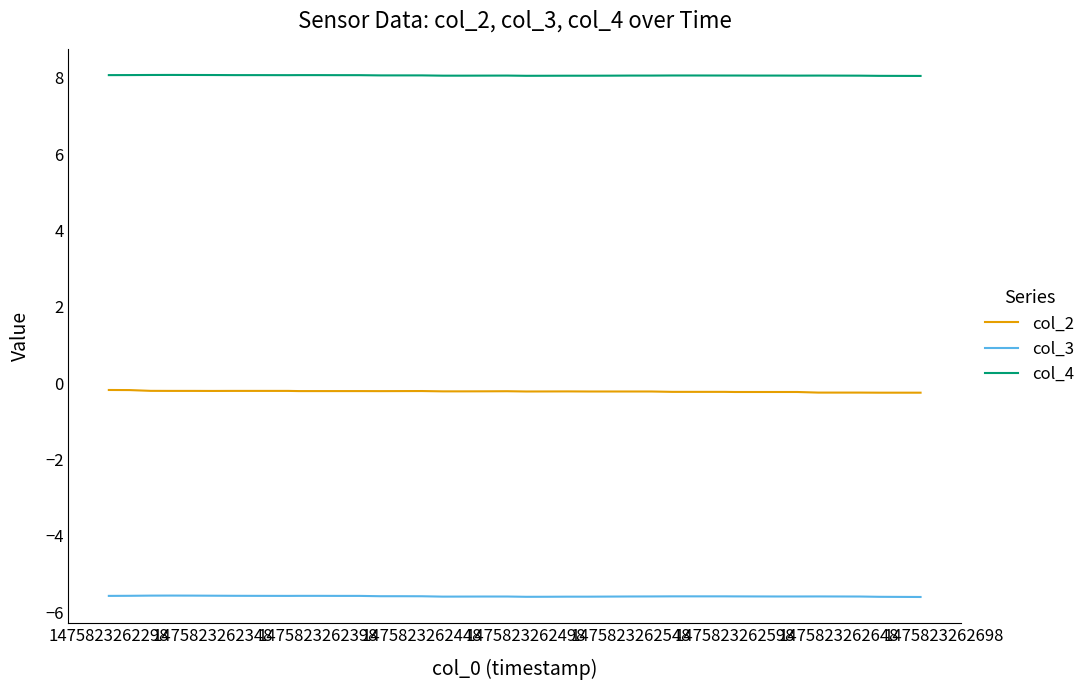

List the series in order of their overall mean, lowest first.

col_3, col_2, col_4